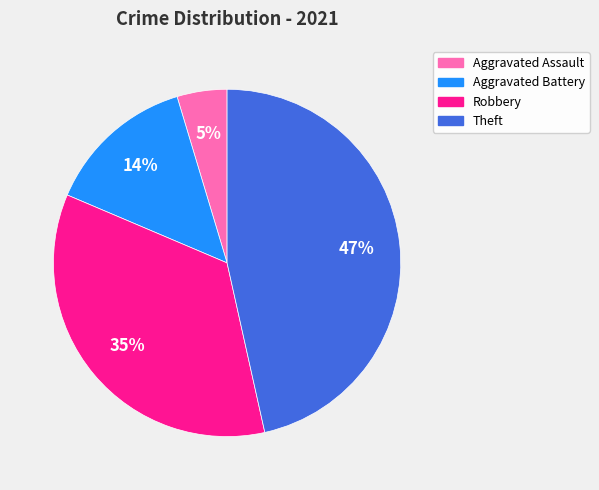

Is there a majority slice in this chart?

No